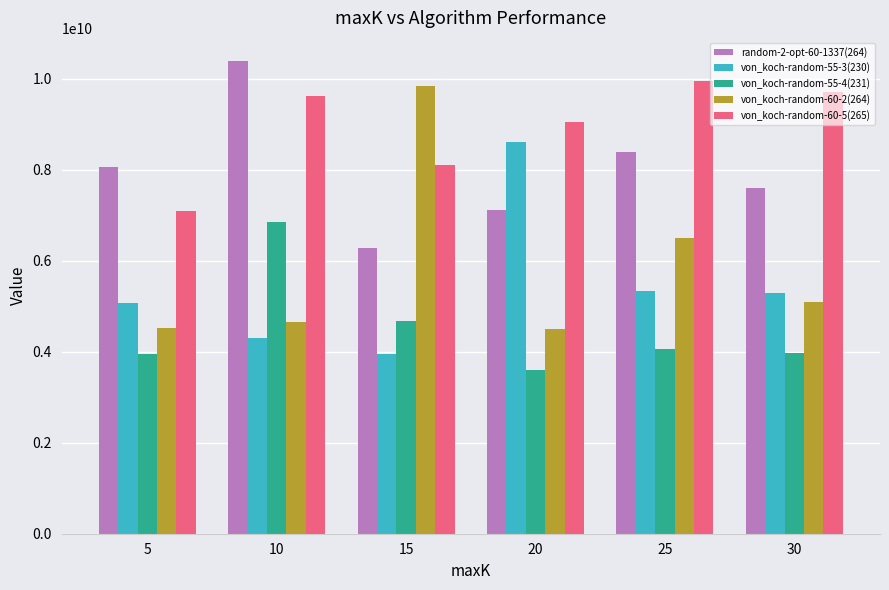

Is the value of von_koch-random-55-4(231) at 25 greater than the value of random-2-opt-60-1337(264) at 25?

No